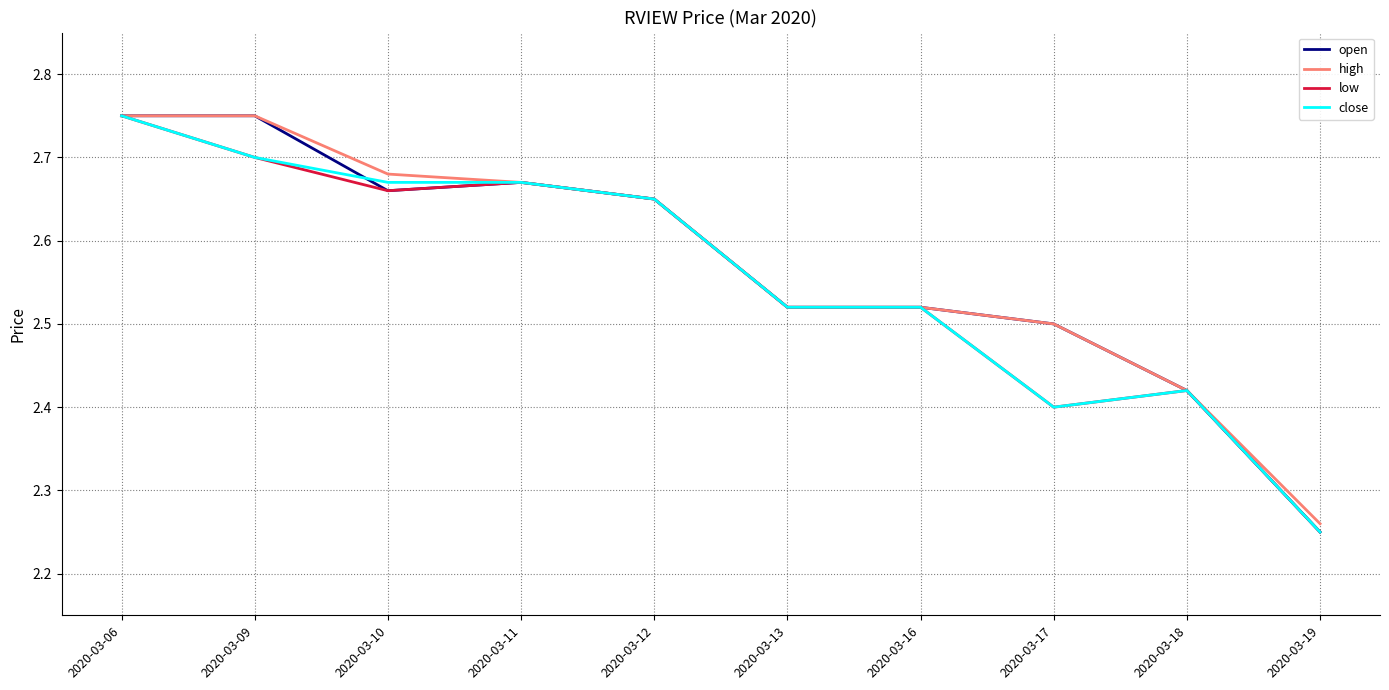

Which category has the lowest value in the high series?

2020-03-19